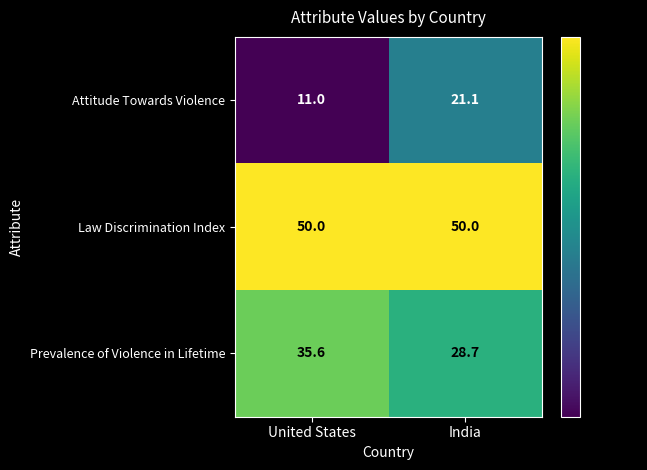

At which label does Prevalence of Violence in Lifetime first exceed 35?

United States